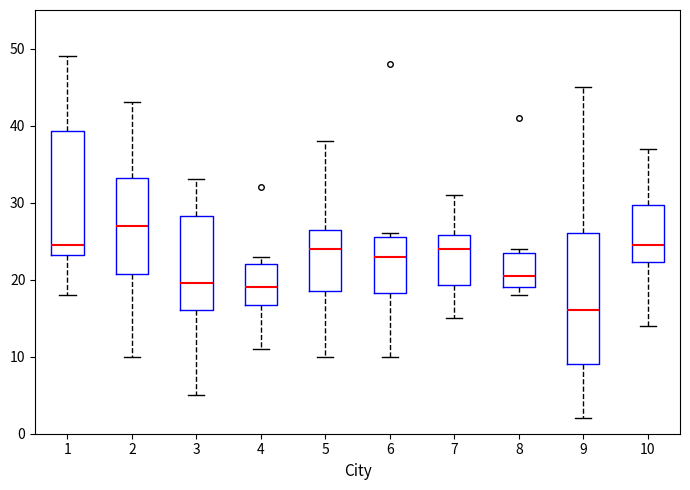

Where is the lower edge of the box at x = 9 on the y-axis? The values are not printed on the chart, so give them approximately, as read against the axis.

9